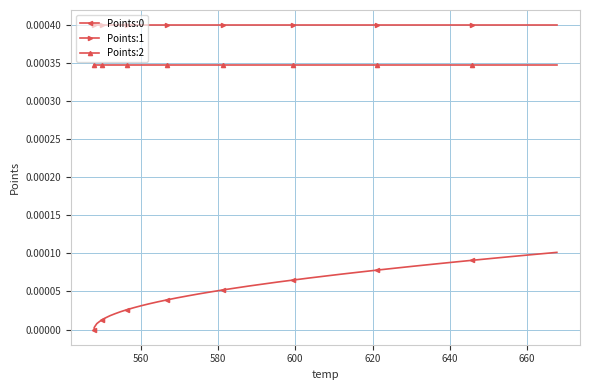

True or false: Points:0 and Points:1 cross at least once.

False